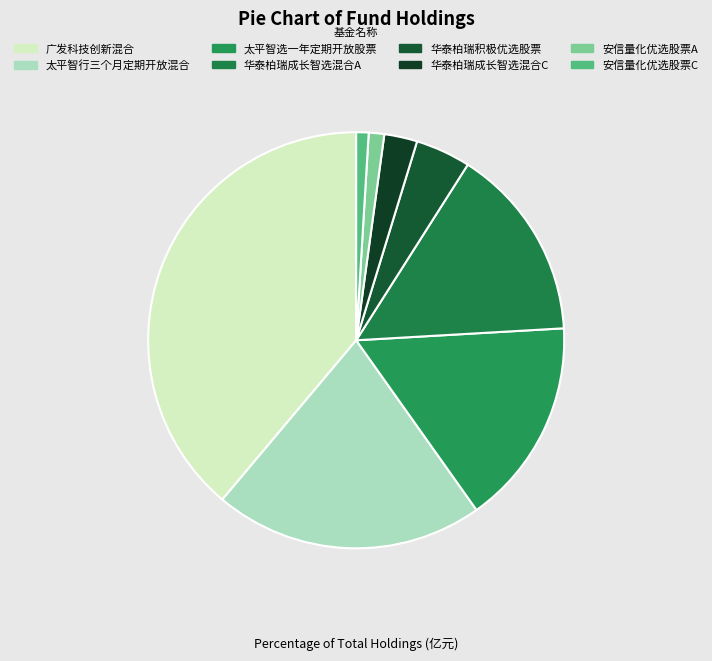

To the nearest percent, what portion does 太平智选一年定期开放股票 represent?

16%